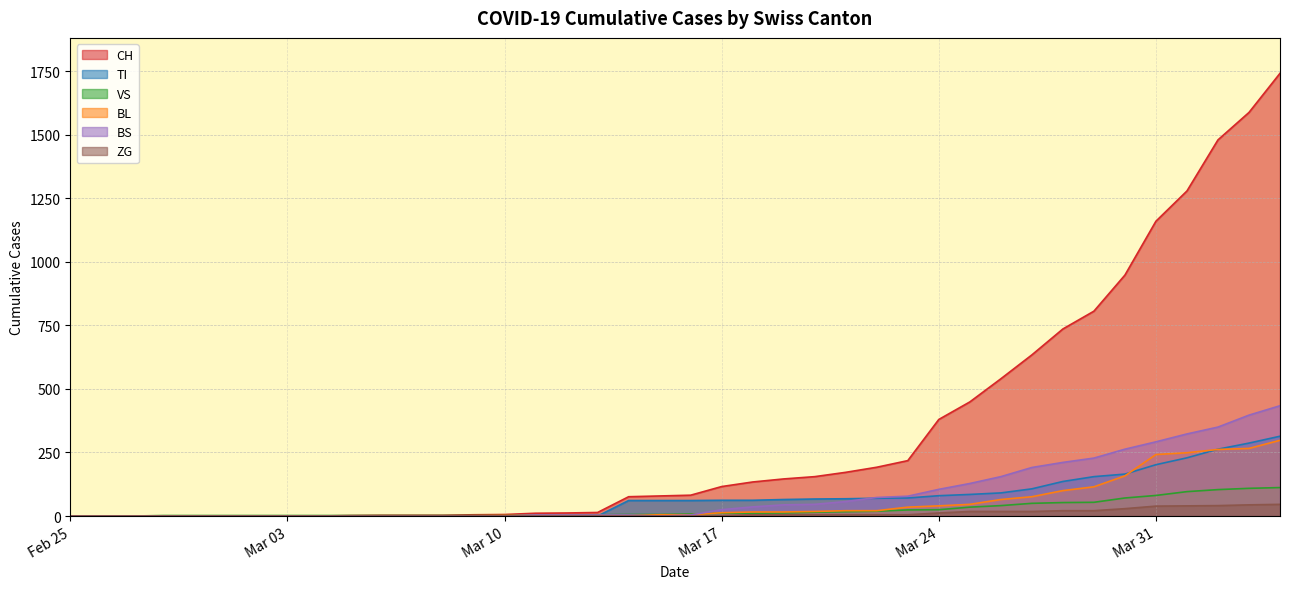

What is the maximum value for BL?

298